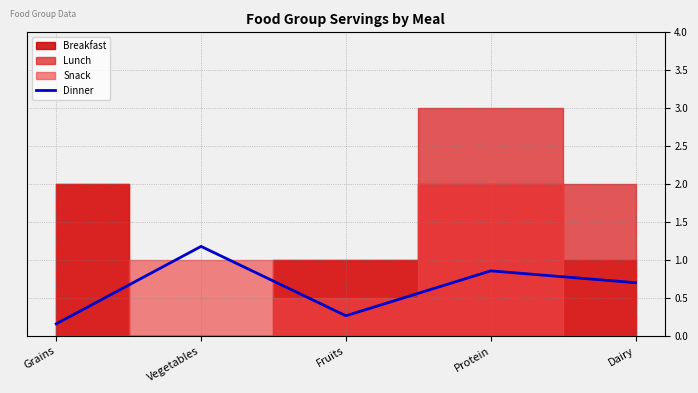

True or false: the data shows 1.2 at Vegetables.

True